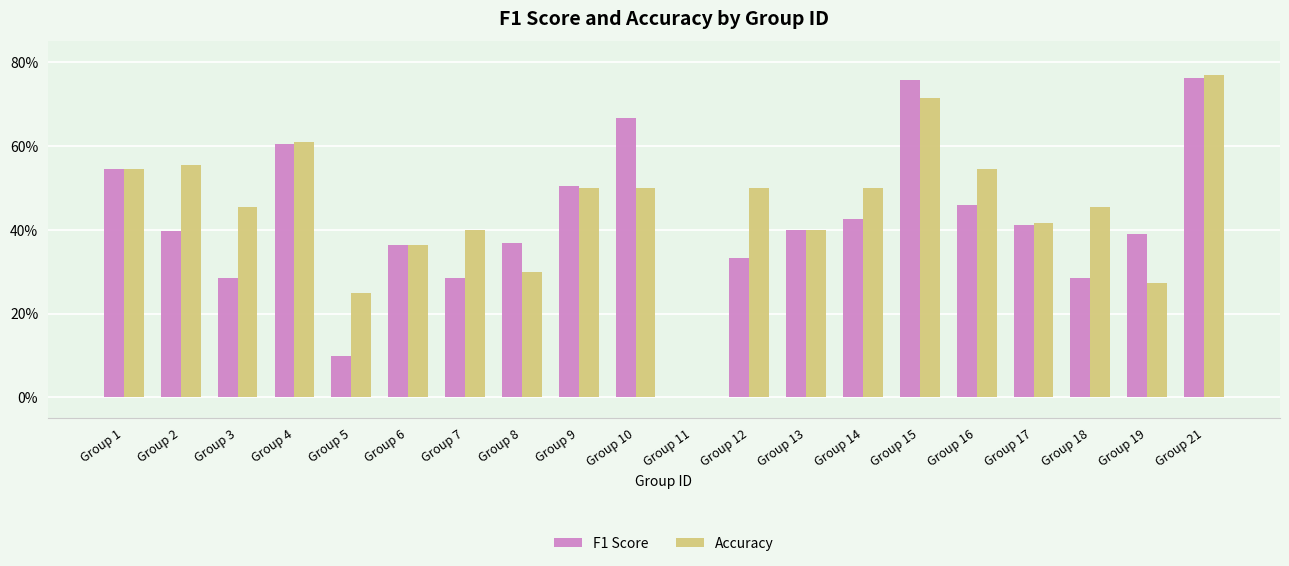

Between Group 8 and Group 18, which series saw the biggest shift?

Accuracy